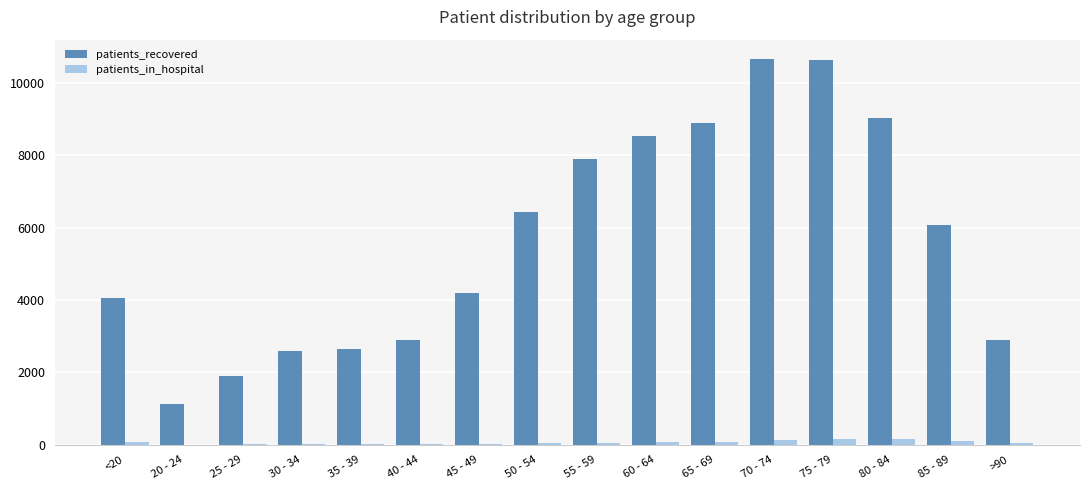

Where is patients_recovered nearest to the value 5888?

85 - 89